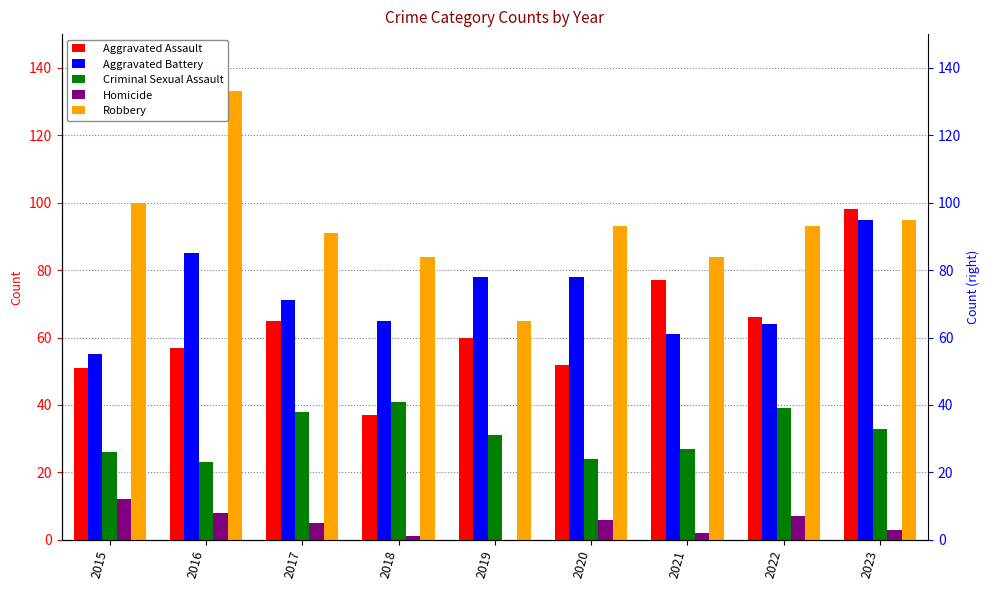

What is the difference between the Criminal Sexual Assault values at 2016 and 2019?

8